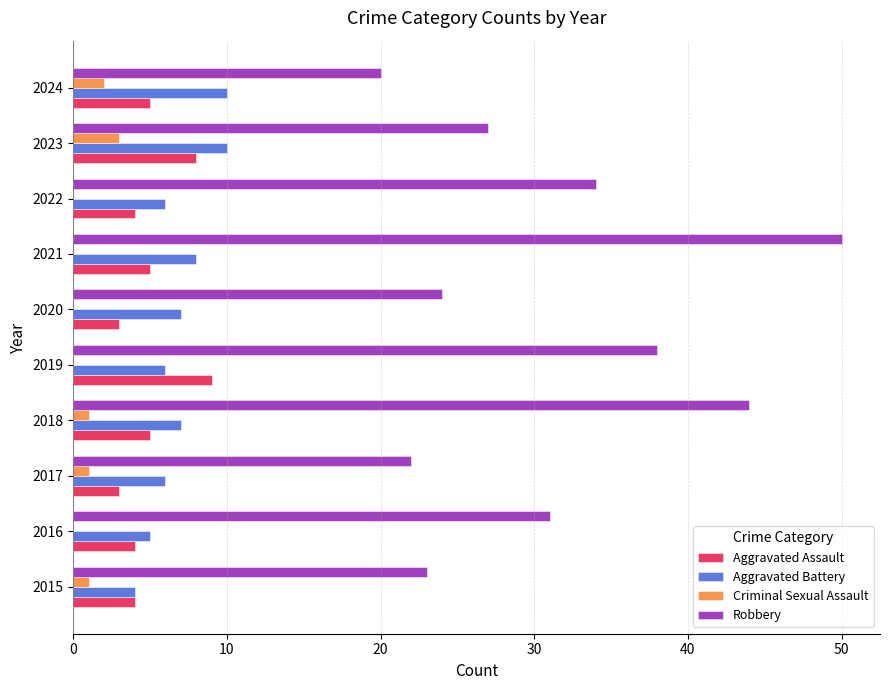

What is the sum of the Criminal Sexual Assault values at 2023 and 2024?

5